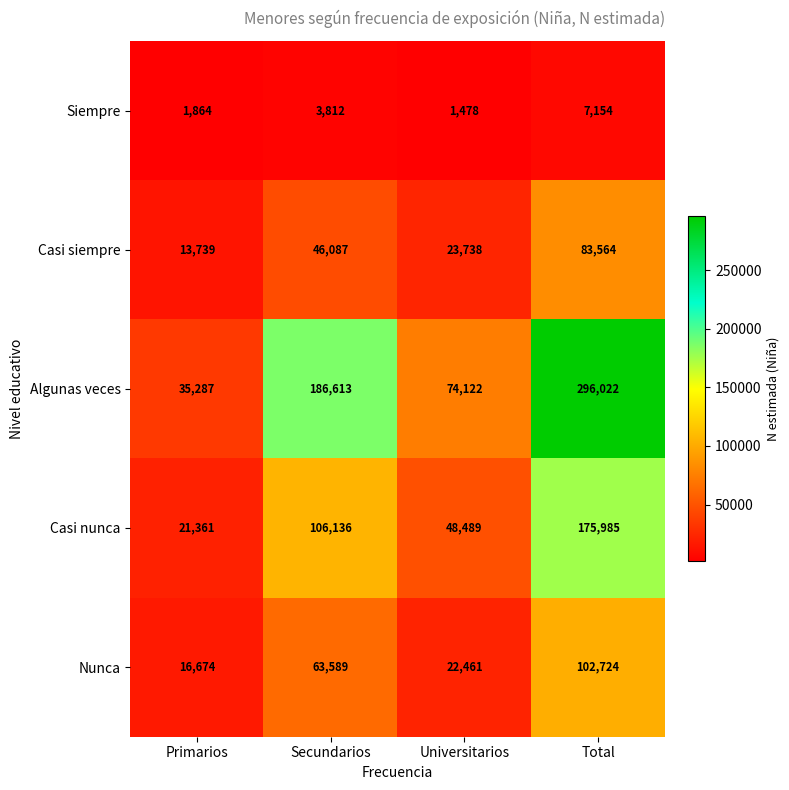

The Siempre series shows 3812 at Secundarios. True or false?

True